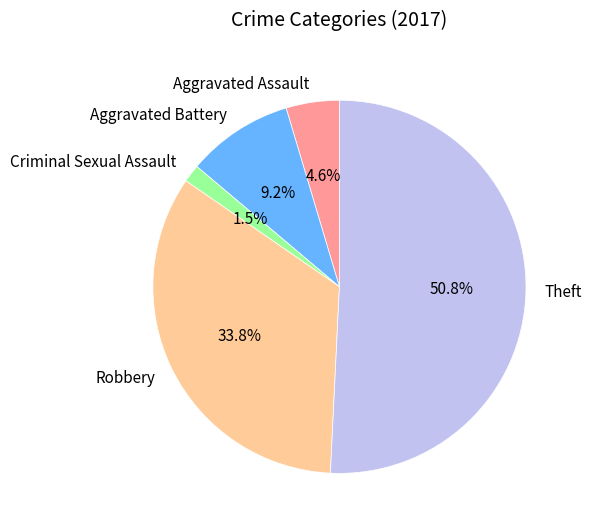

Is it true that Robbery is 34% of the pie?

True